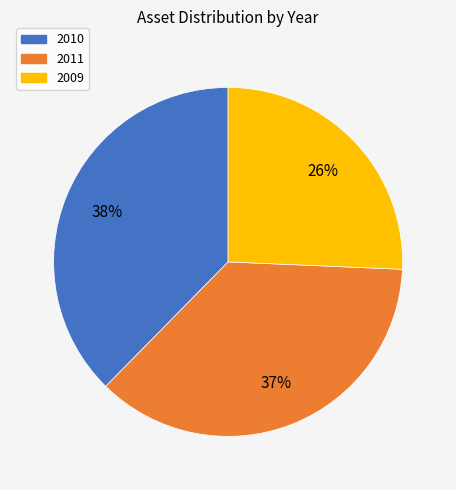

To the nearest percent, what is the difference between the 2010 and 2009 slice percentages?

12%